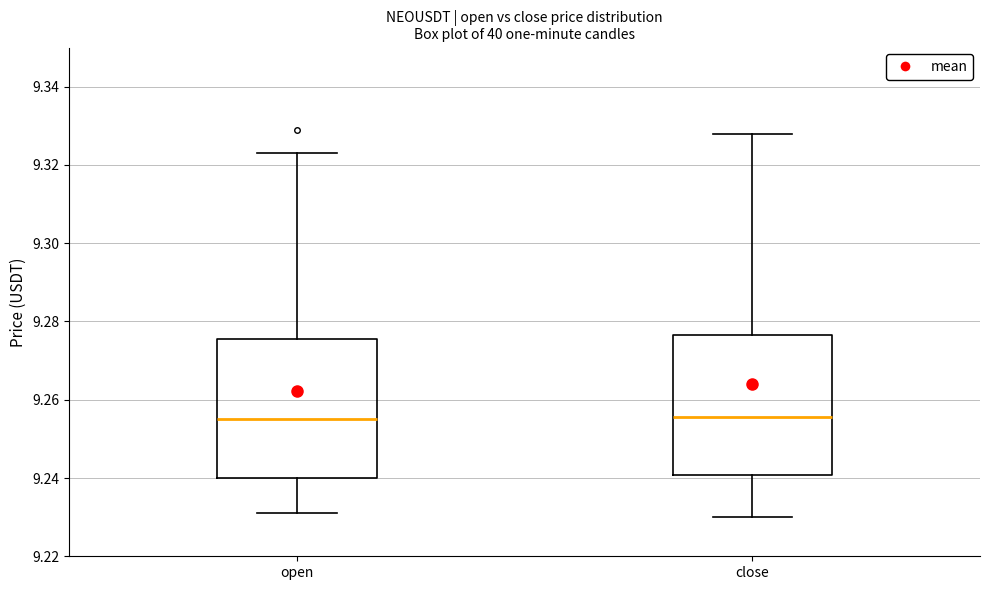

Reading left to right, transcribe this box plot: for each box, give where its median line is, the range the box spans, and where its two whiskers end, as read against the y-axis. The values are not printed on the chart, so give them approximately, as read against the axis.

open: median 9.256, box 9.240 to 9.276, whiskers 9.232 to 9.324
close: median 9.256, box 9.240 to 9.276, whiskers 9.230 to 9.328